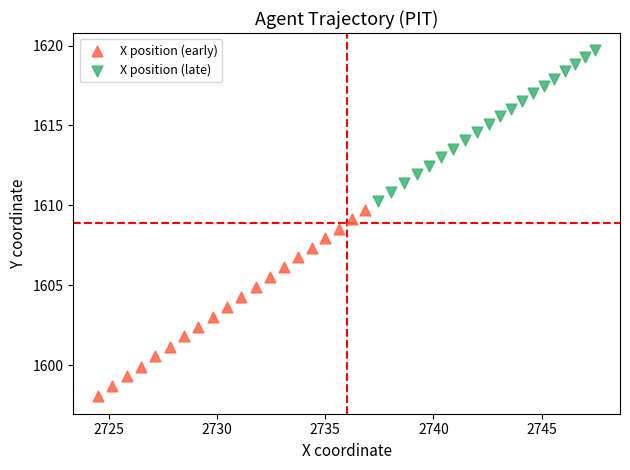

Which series contains the highest Y value?

X position (late)